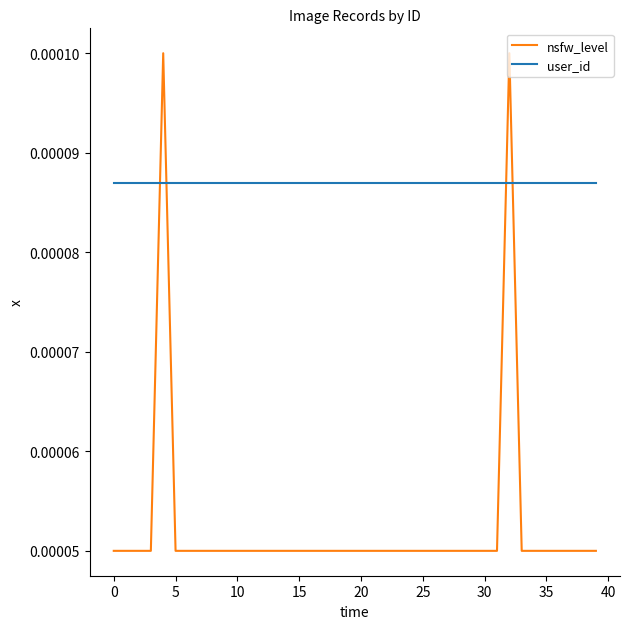

List the series in order of their overall mean, highest first.

user_id, nsfw_level